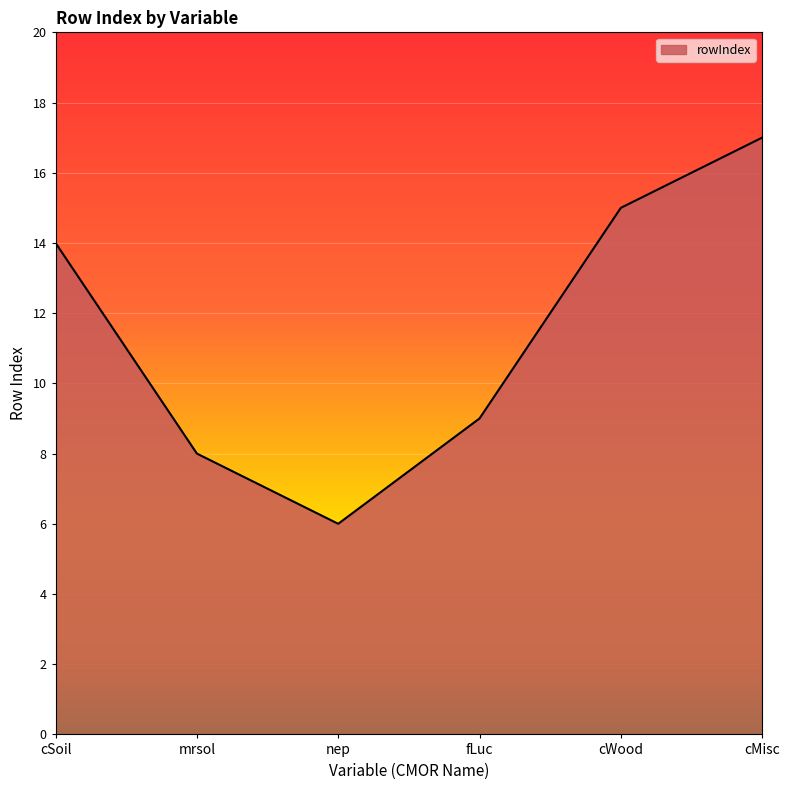

What is the average value?

12